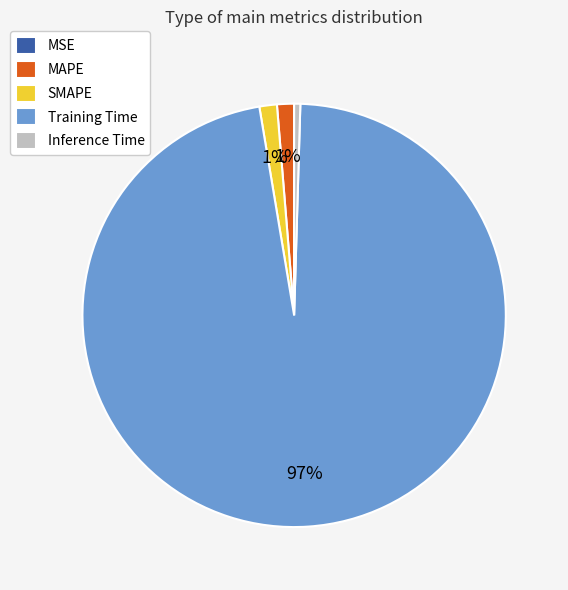

What percentage is the MAPE slice, to the nearest percent?

1%